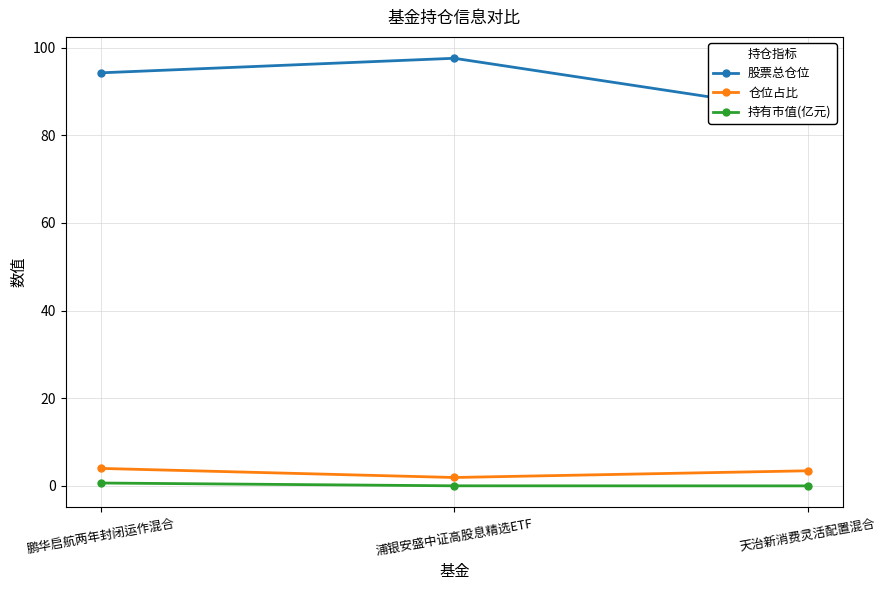

List the series in order of their peak value, highest first.

股票总仓位, 仓位占比, 持有市值(亿元)